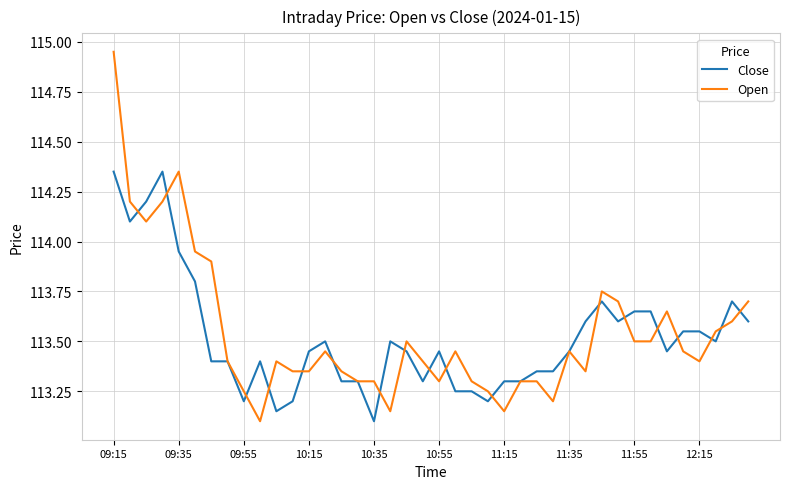

At how many categories does at least one series exceed 114?

5